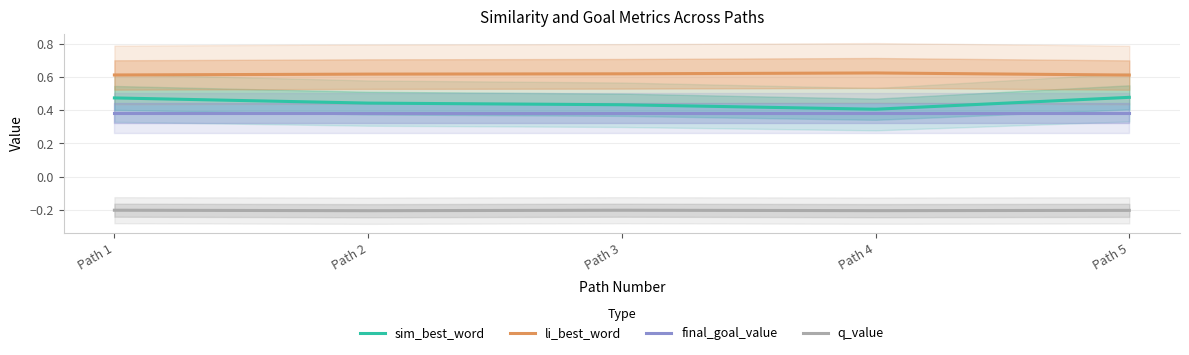

True or false: li_best_word and sim_best_word cross at least once.

False